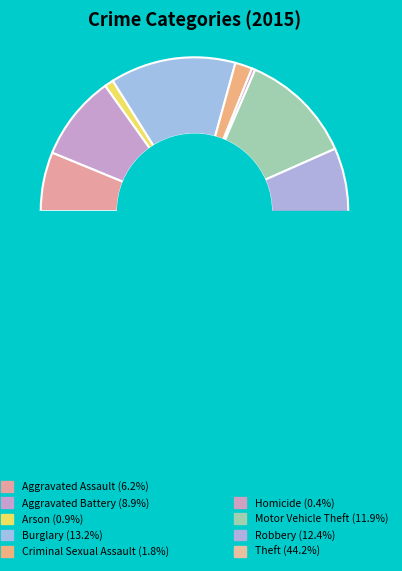

Is Criminal Sexual Assault the majority of the pie?

No